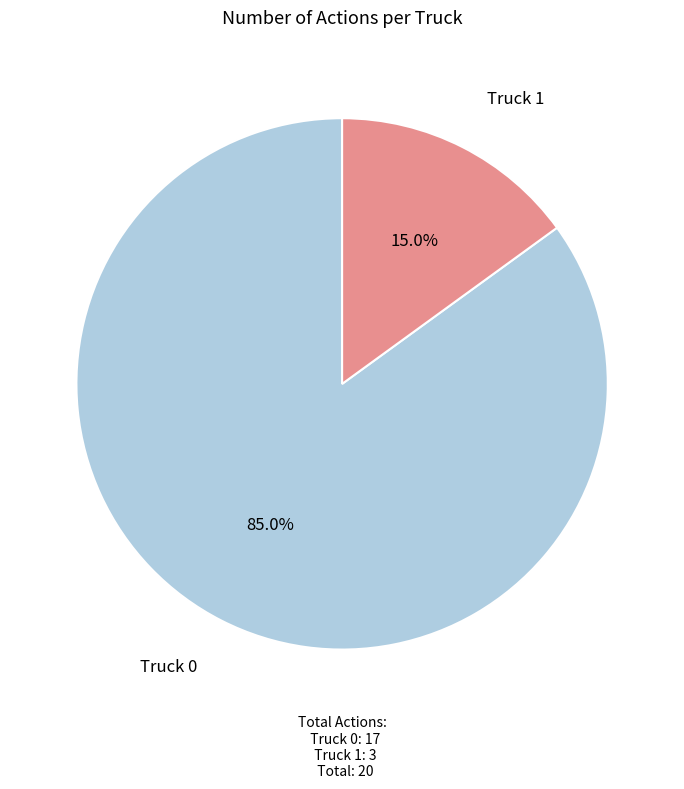

Which category has the biggest portion of the pie?

Truck 0